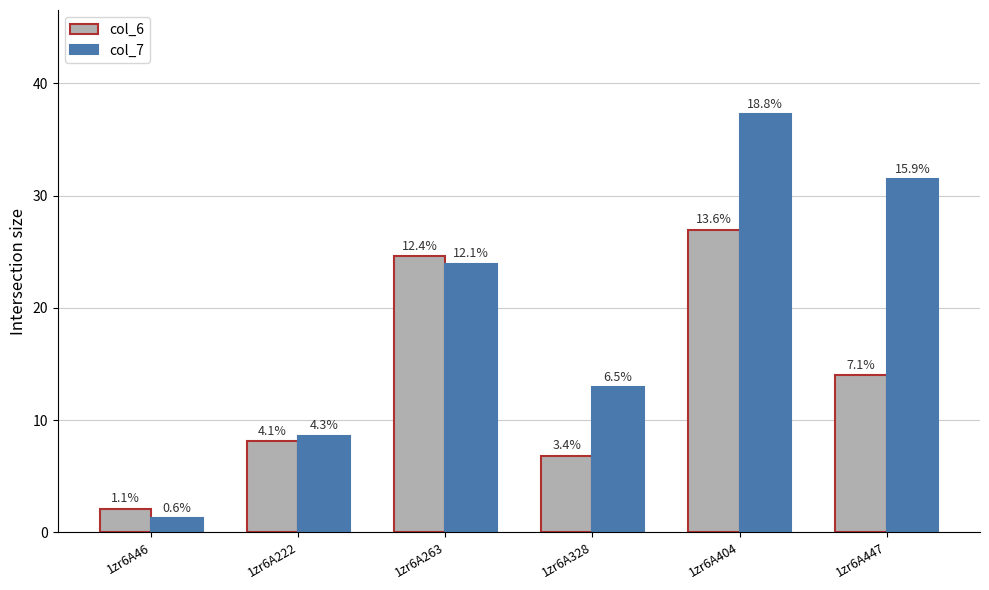

How many groups of bars are there?

6